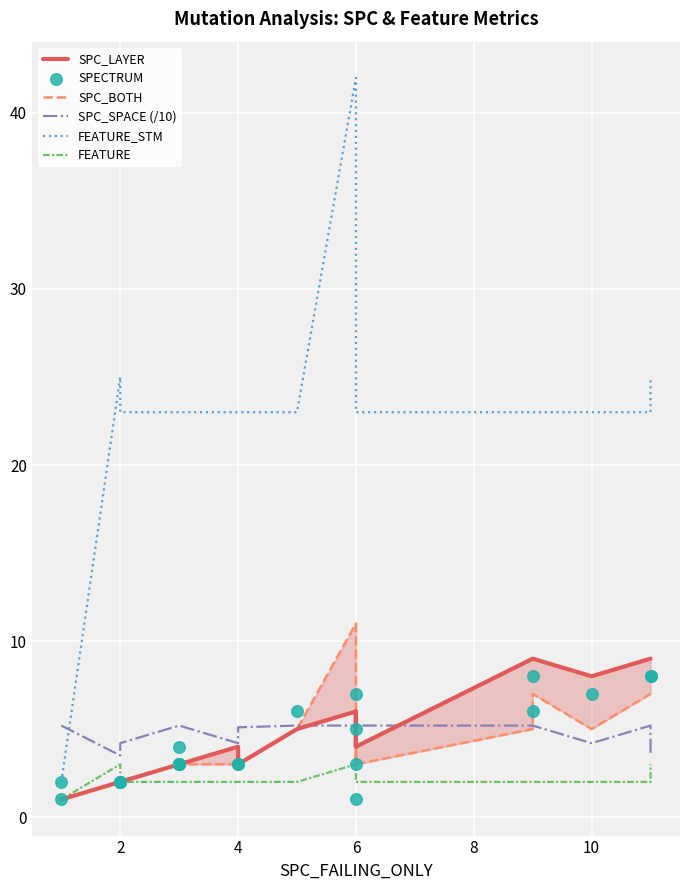

Which series contains the lowest Y value?

SPC_LAYER